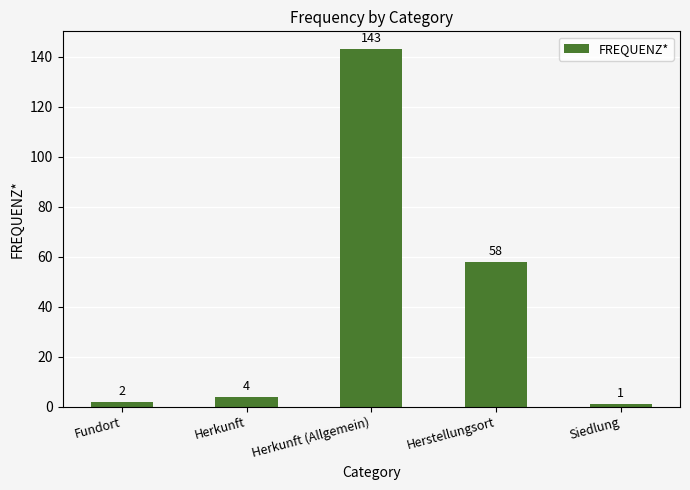

Is it true that the value at Herstellungsort is 96?

False